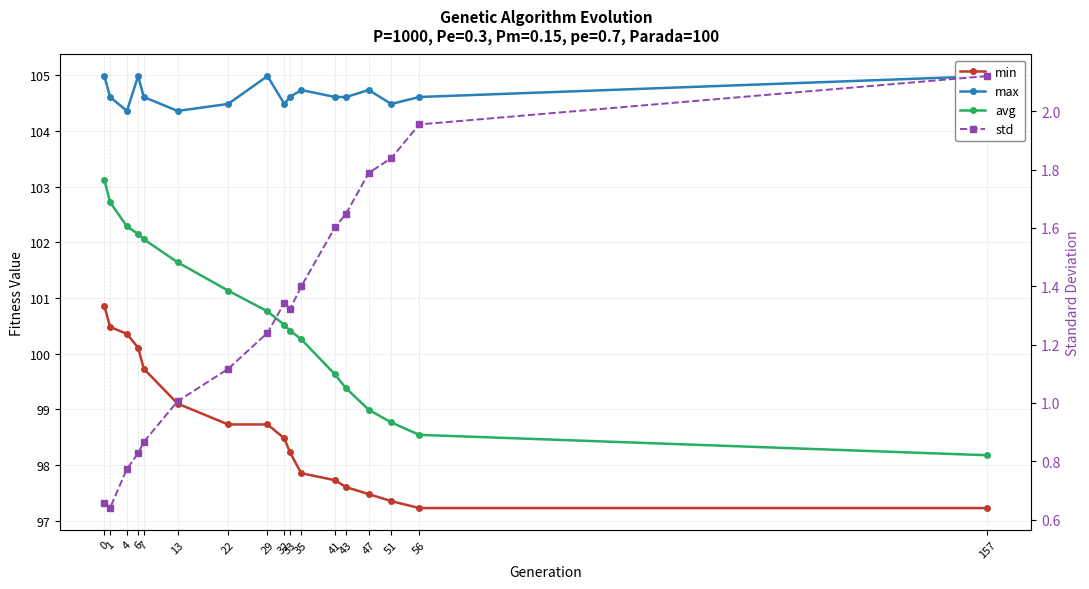

What is the difference between the second highest and second lowest values in the std series?

1.3